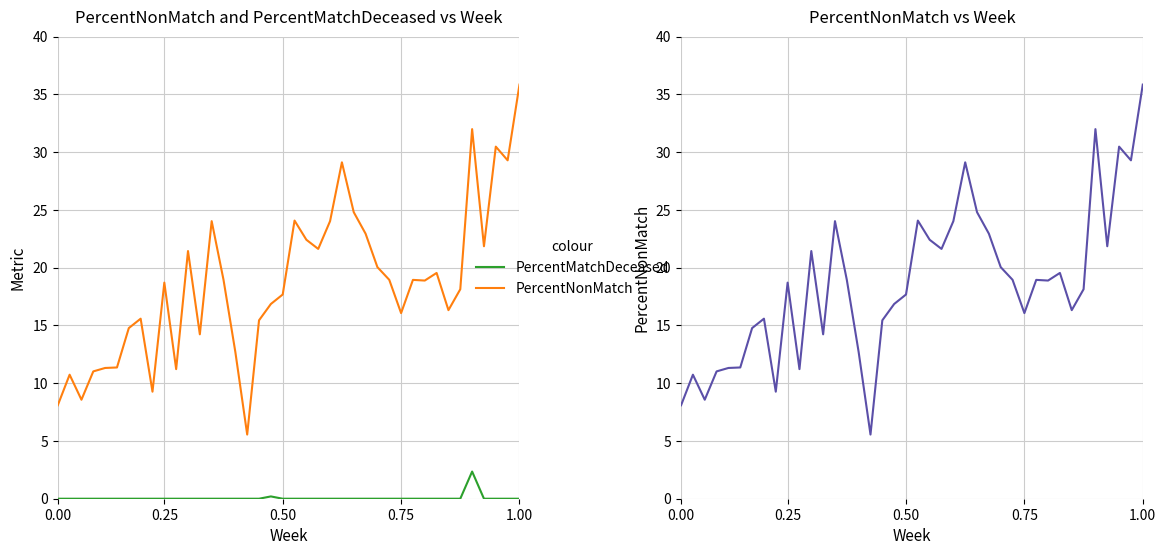

List the series in order of their overall mean, lowest first.

PercentMatchDeceased, PercentNonMatch